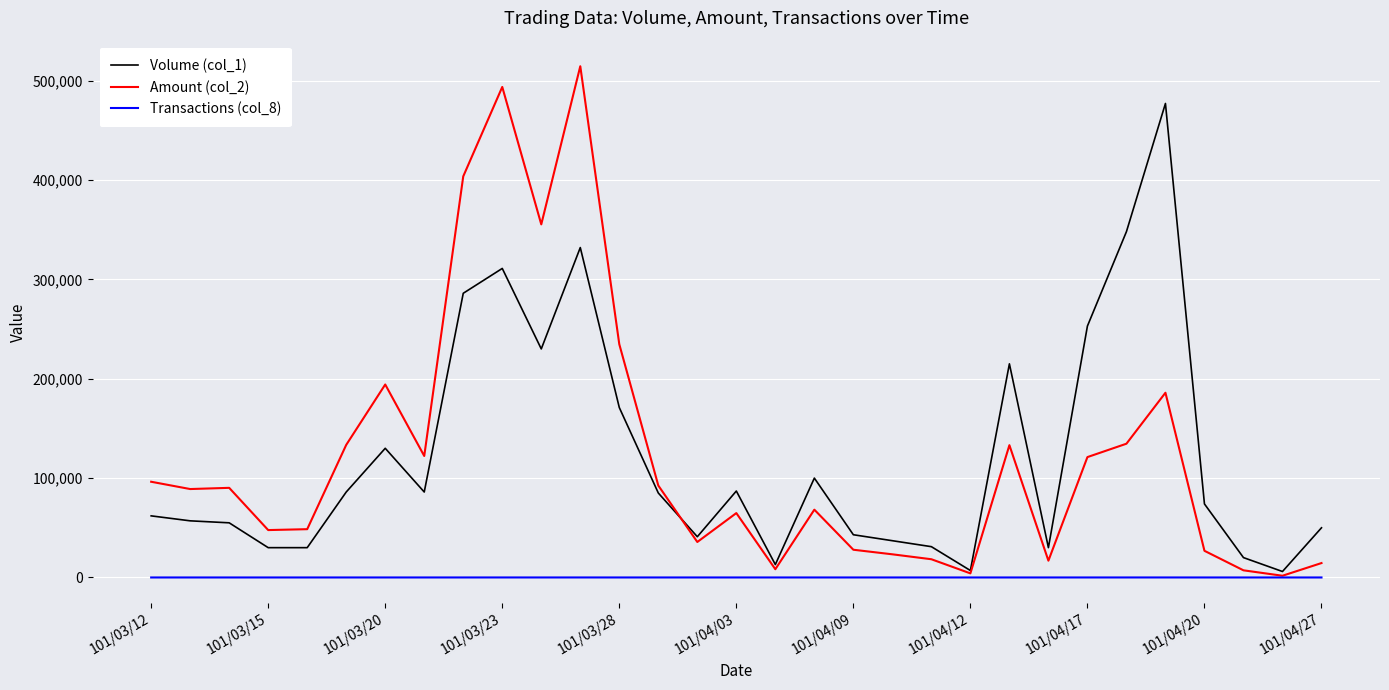

What is the highest value of the Volume (col_1) series?

477000